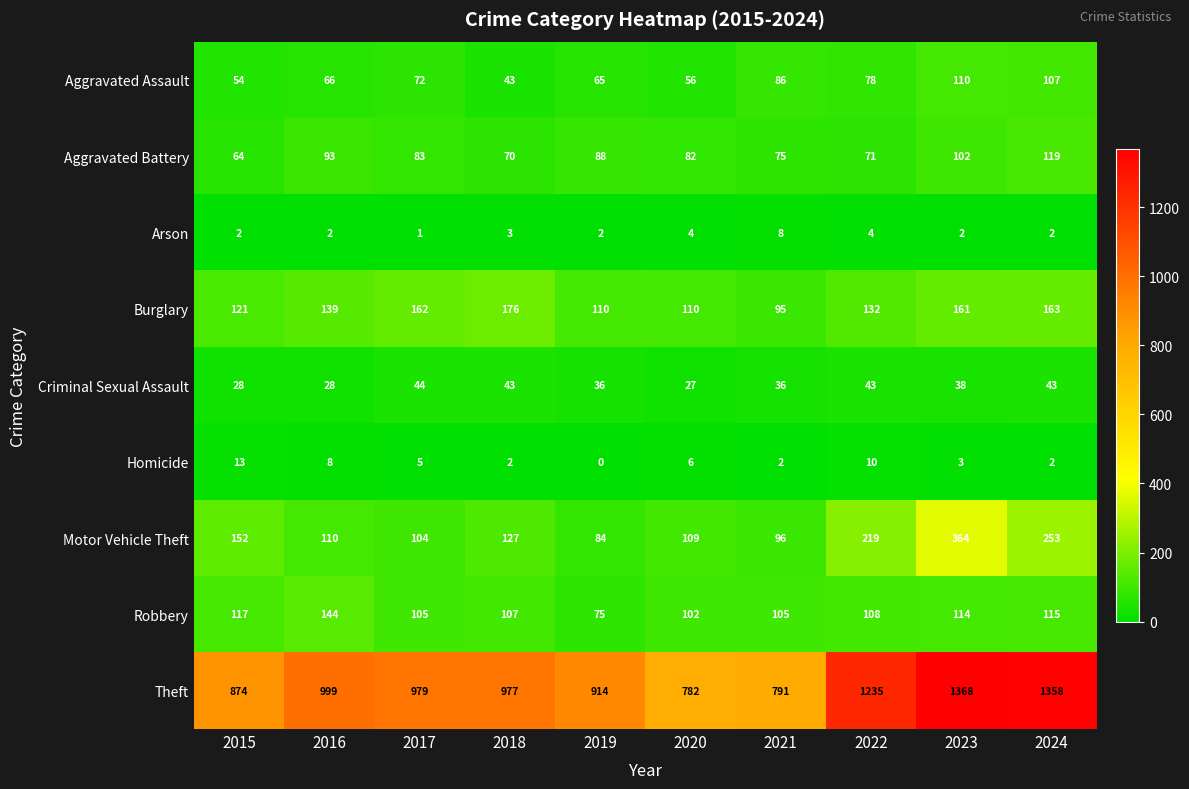

Which series has the largest total across all categories?

Theft